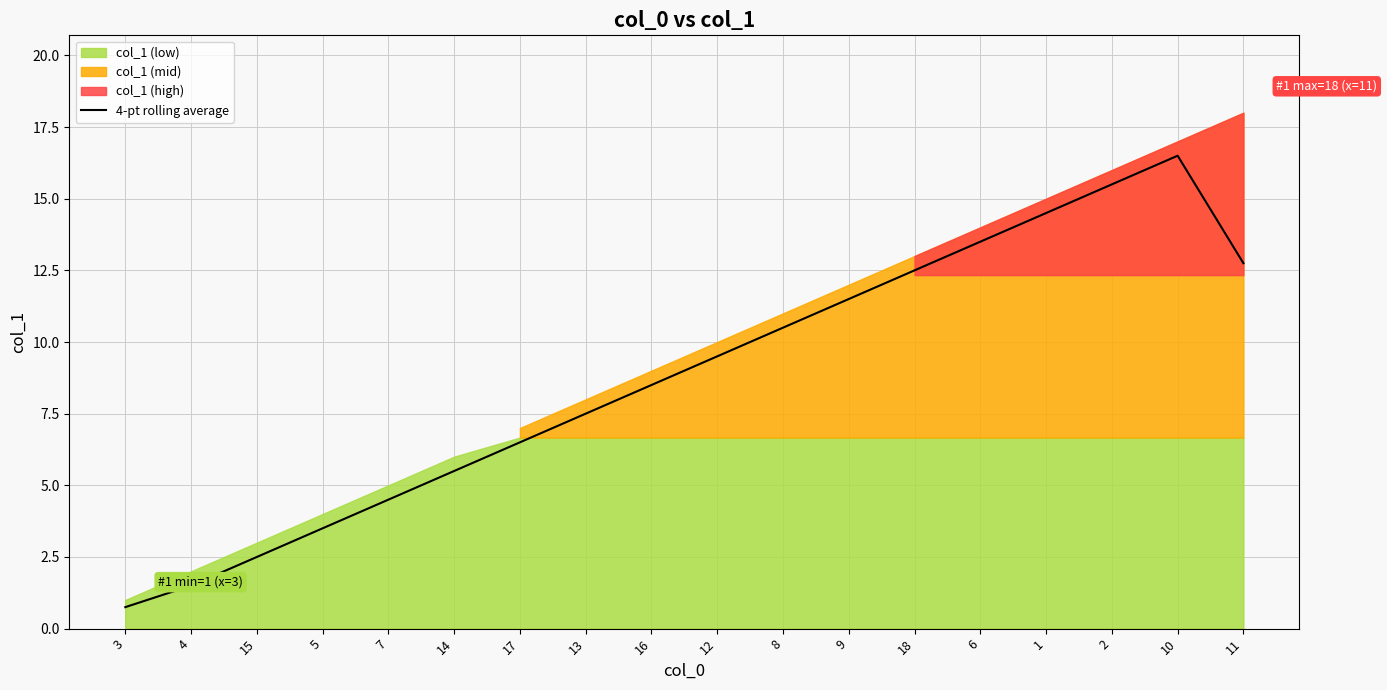

At which category does the data reach its first local peak?

10